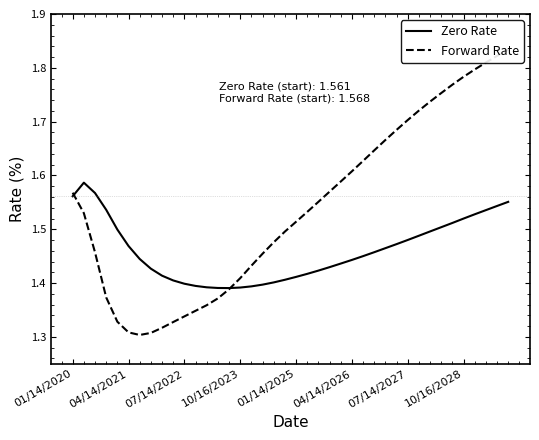

What are all the series names shown in the legend?

Zero Rate, Forward Rate